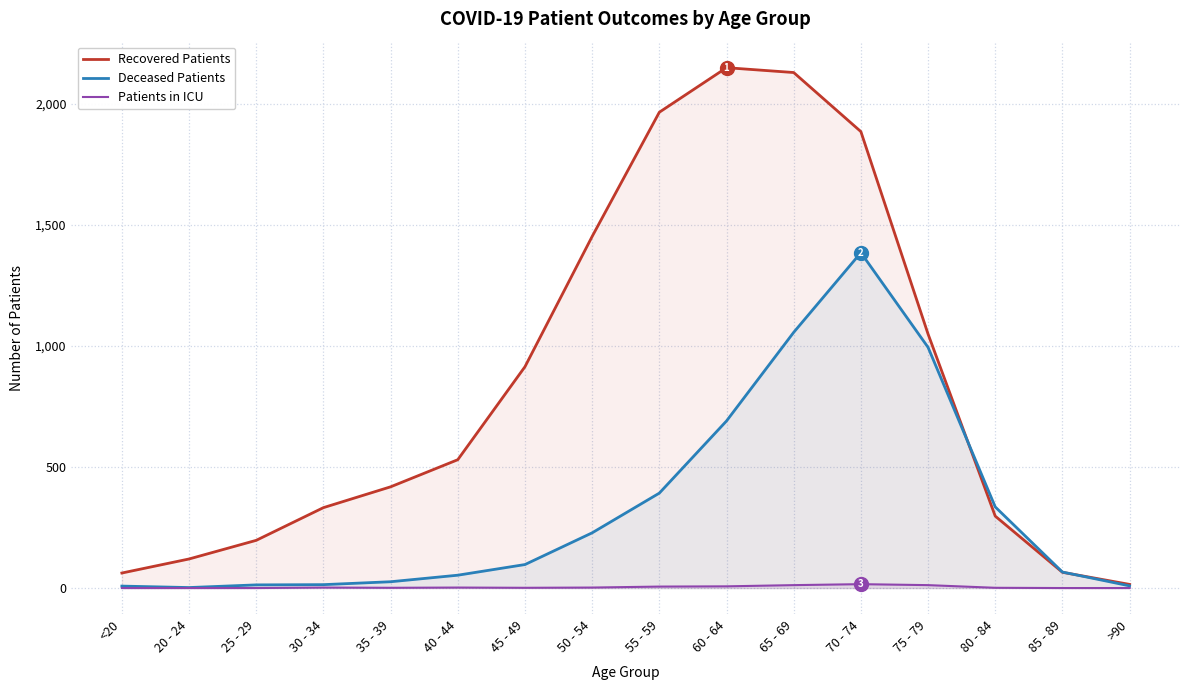

Is it true that Deceased Patients equals 1692 at 75 - 79?

False